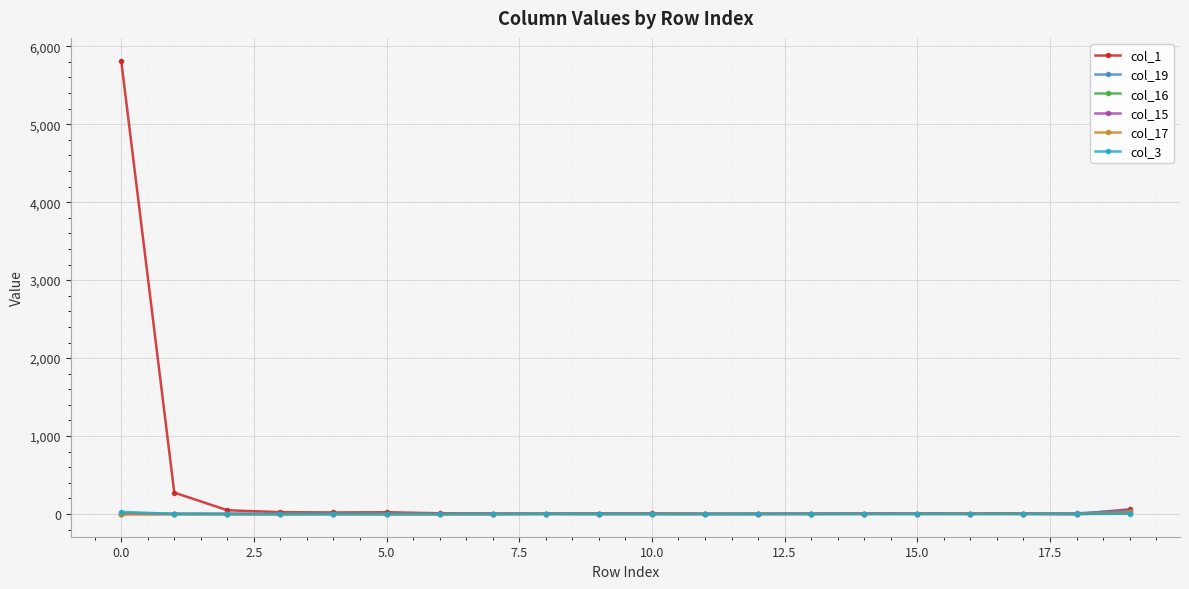

True or false: col_1 has more than 0 points higher than both neighbors.

True